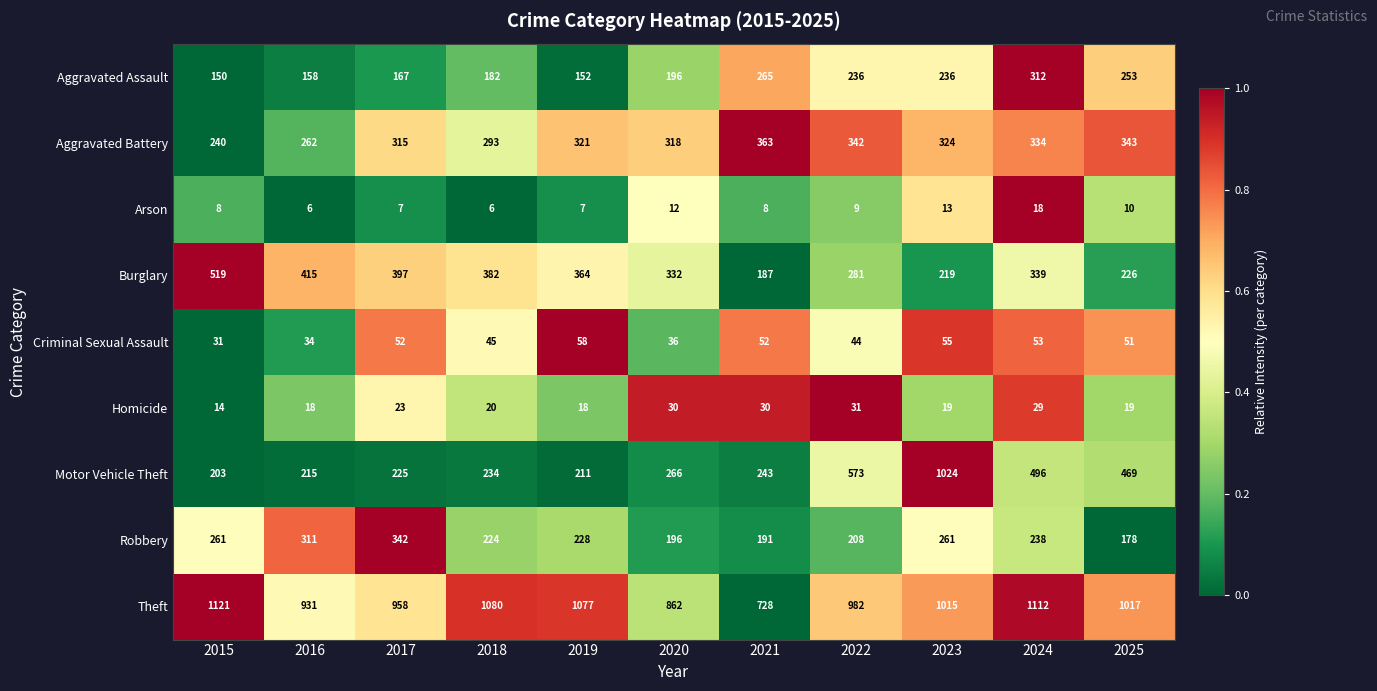

What is the spread (max minus min) of values at 2021?

720